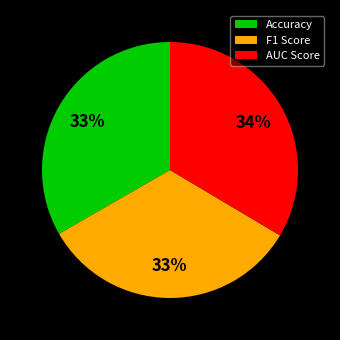

How many slices are in this pie chart?

3